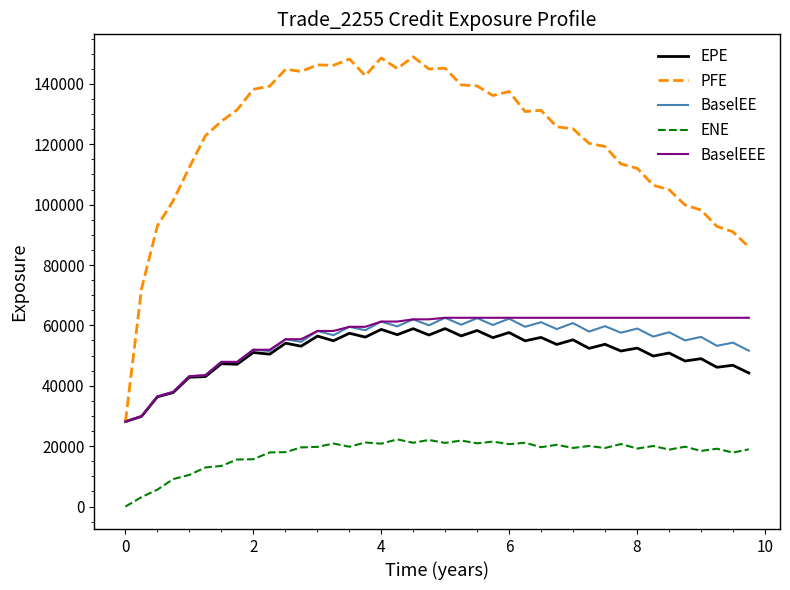

True or false: ENE and PFE cross at least once.

False